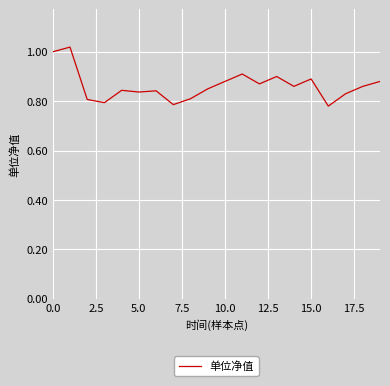

Is this an area chart (filled region under the line)?

No